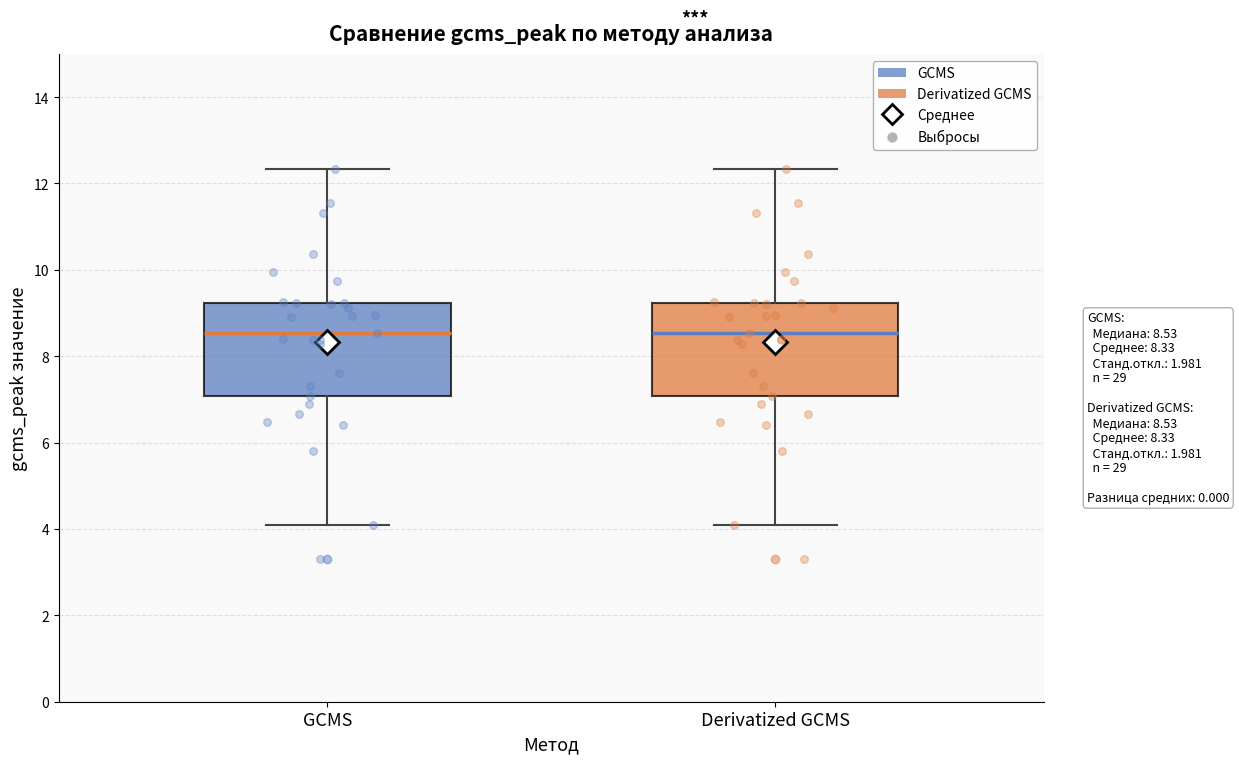

Reading left to right, read every box against the y-axis: the position of its median line, the range the box covers, and the ends of its whiskers. The values are not printed on the chart, so give them approximately, as read against the axis.

GCMS: median 8.6, box 7.0 to 9.2, whiskers 4.0 to 12.4
Derivatized GCMS: median 8.6, box 7.0 to 9.2, whiskers 4.0 to 12.4